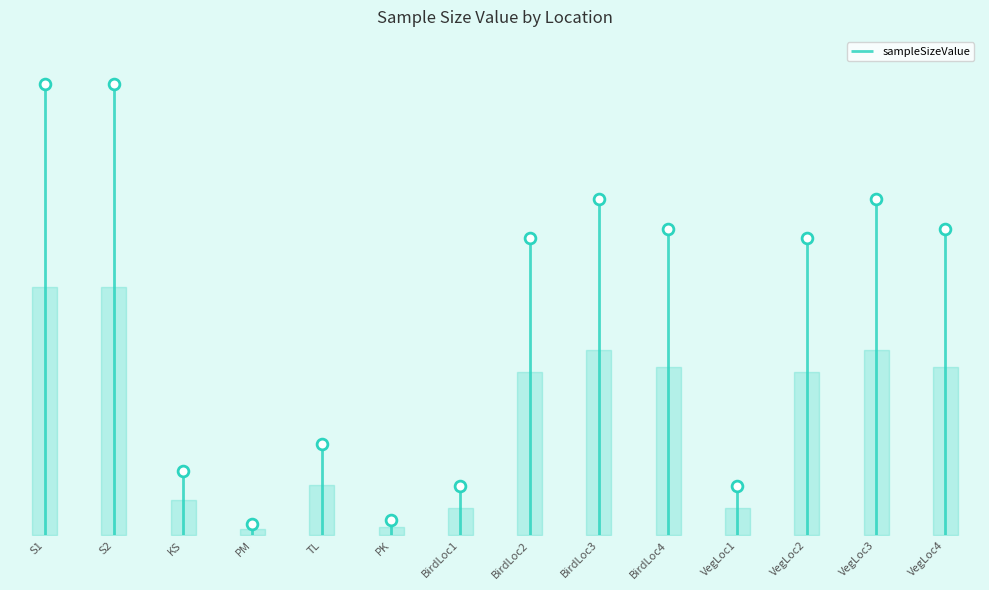

Approximately how many times larger is the value at TL compared to S1?

0.2